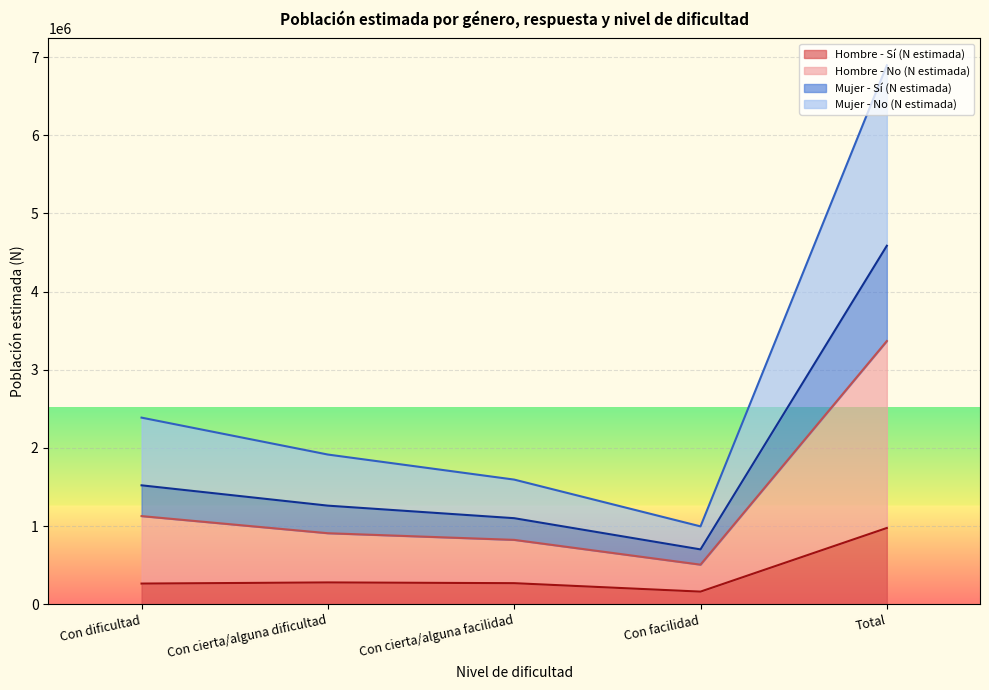

What is the lowest value of the Hombre - Sí (N estimada) series?

161817